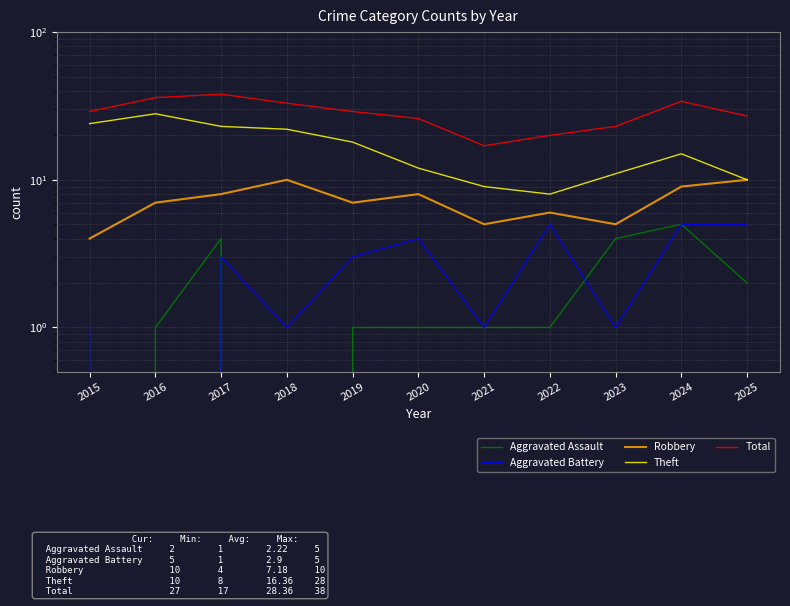

How many interior local valleys does the Aggravated Assault series have?

1